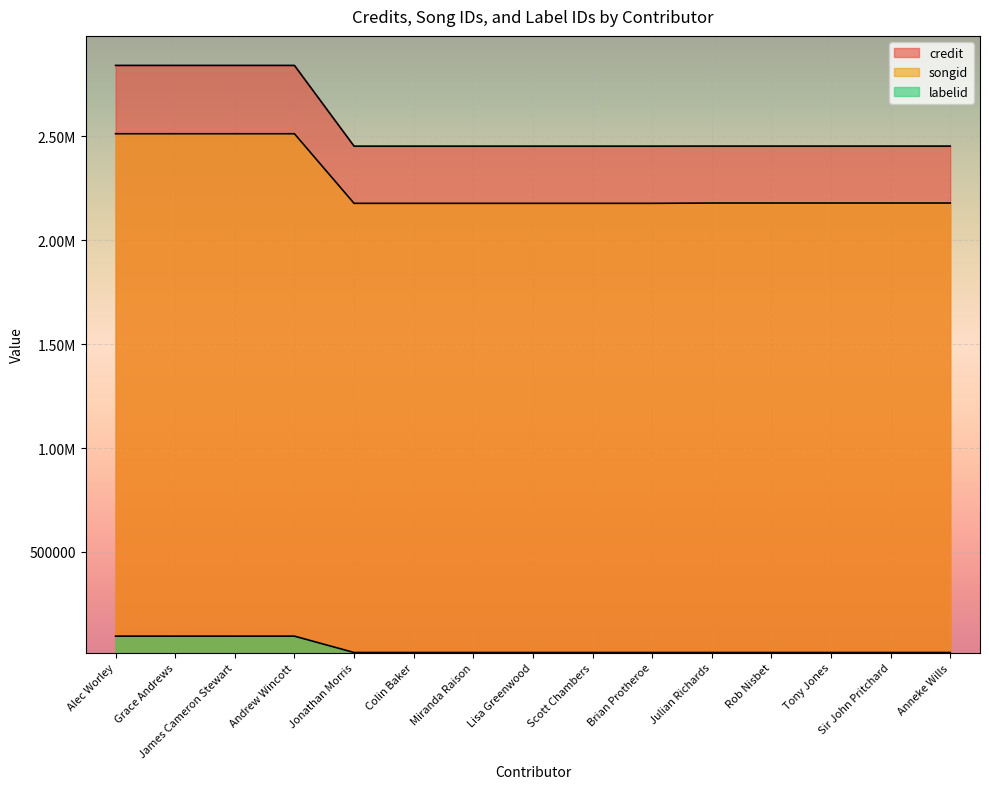

What is the difference between the maximum and second lowest values in the songid series?

334973